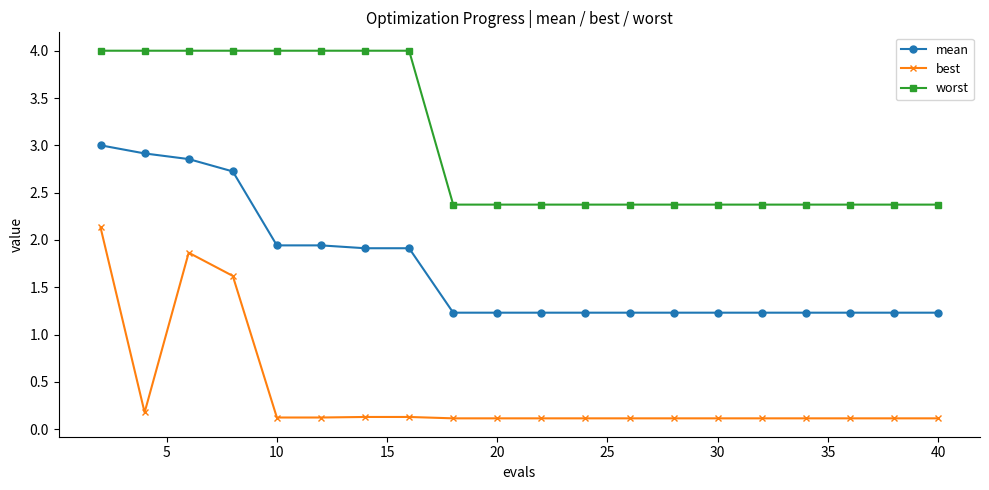

True or false: worst and mean cross at least once.

False